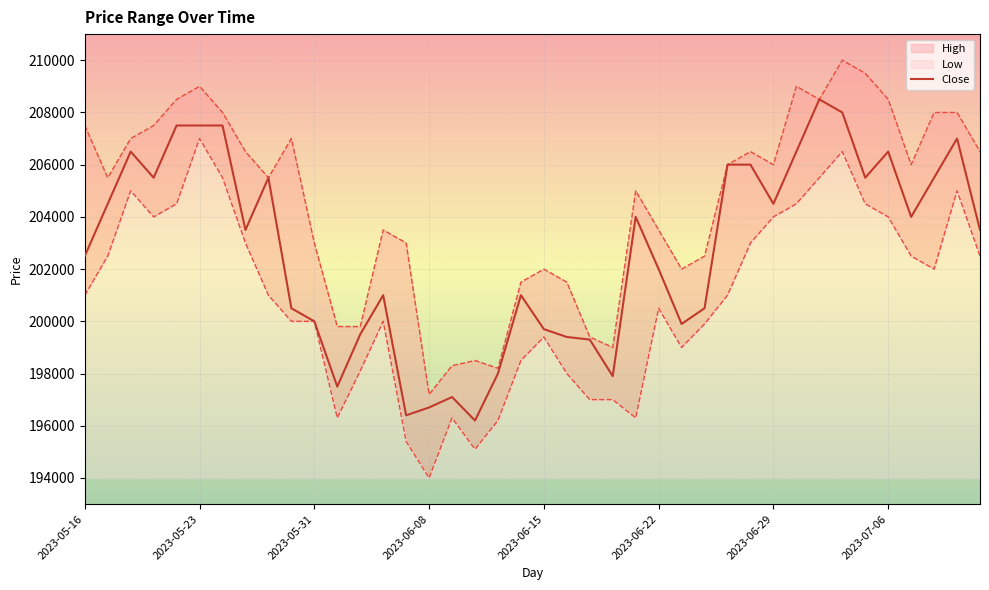

Which has a higher value, 27 or 2023-05-16?

2023-05-16